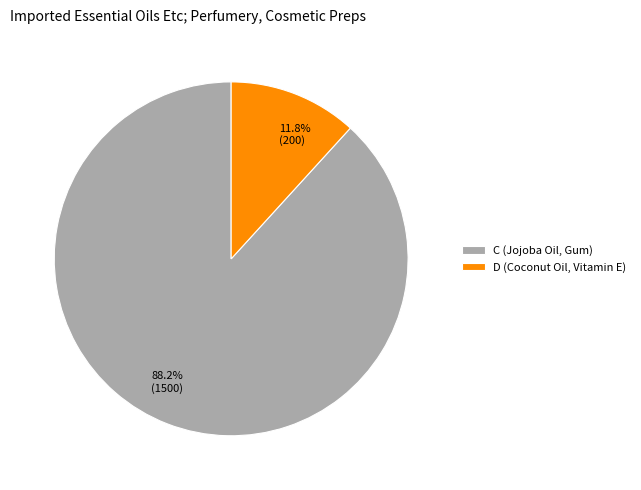

Which category has the biggest portion of the pie?

C (Jojoba Oil, Gum)